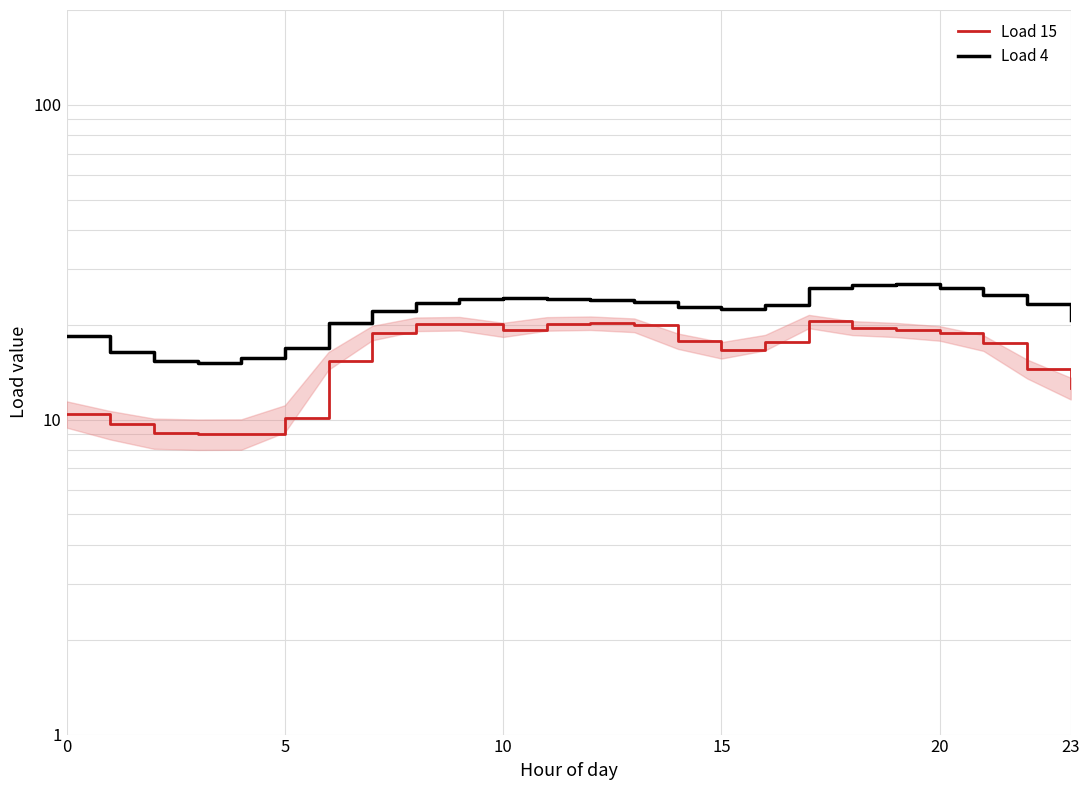

Rank the series by their maximum value, from lowest to highest.

Load 15, Load 4